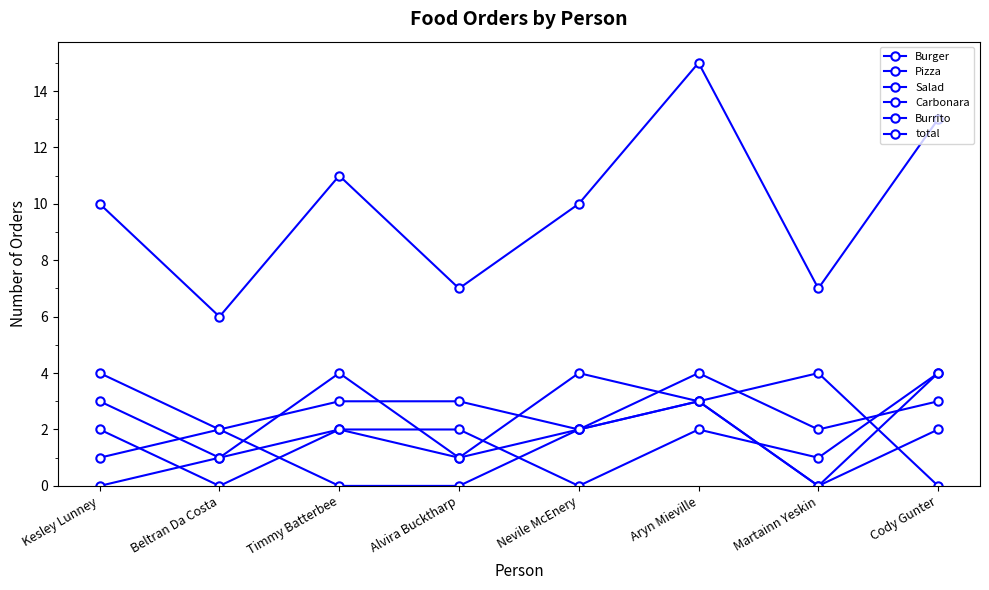

Where do Pizza and Salad first cross each other?

Beltran Da Costa and Timmy Batterbee